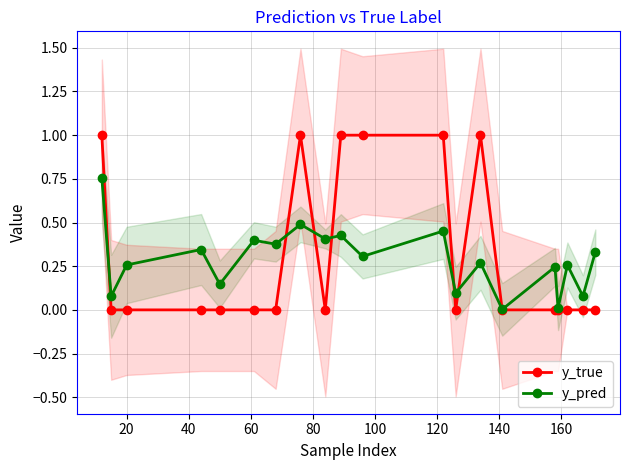

What is the highest value of the y_true series?

1.0